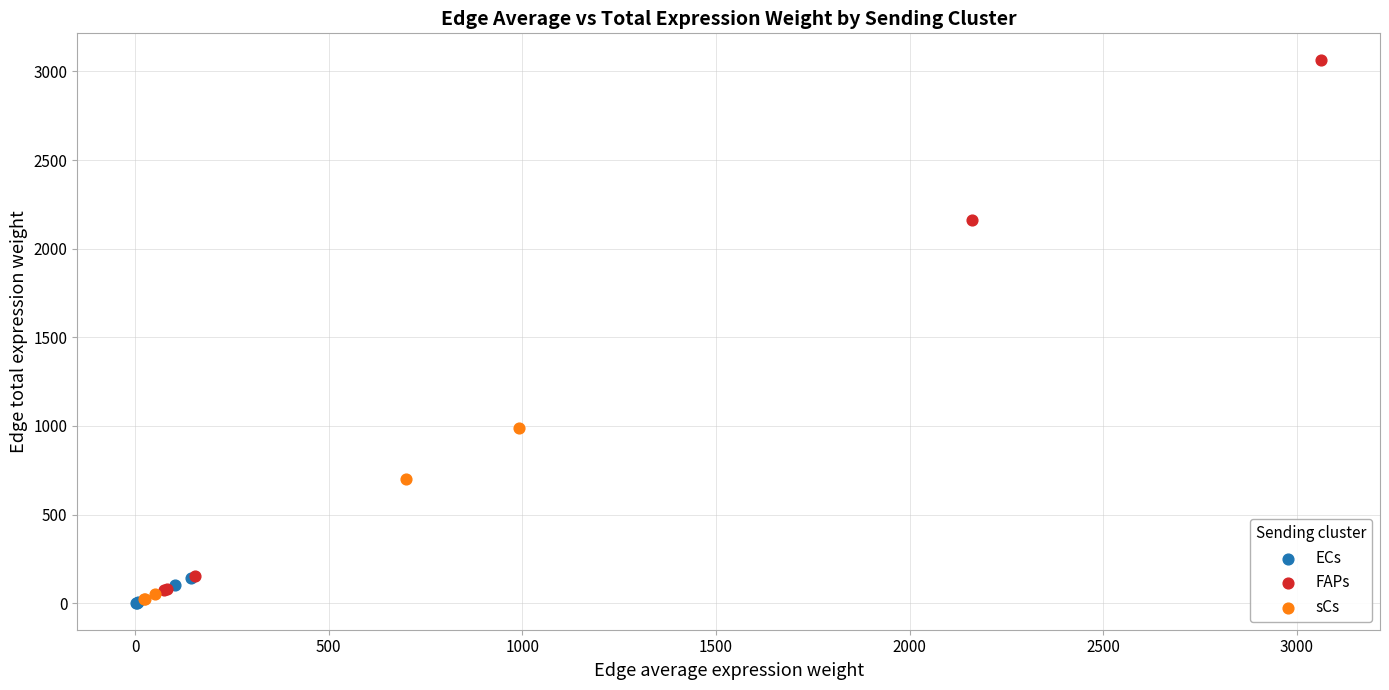

Which series reaches the maximum Y coordinate?

FAPs